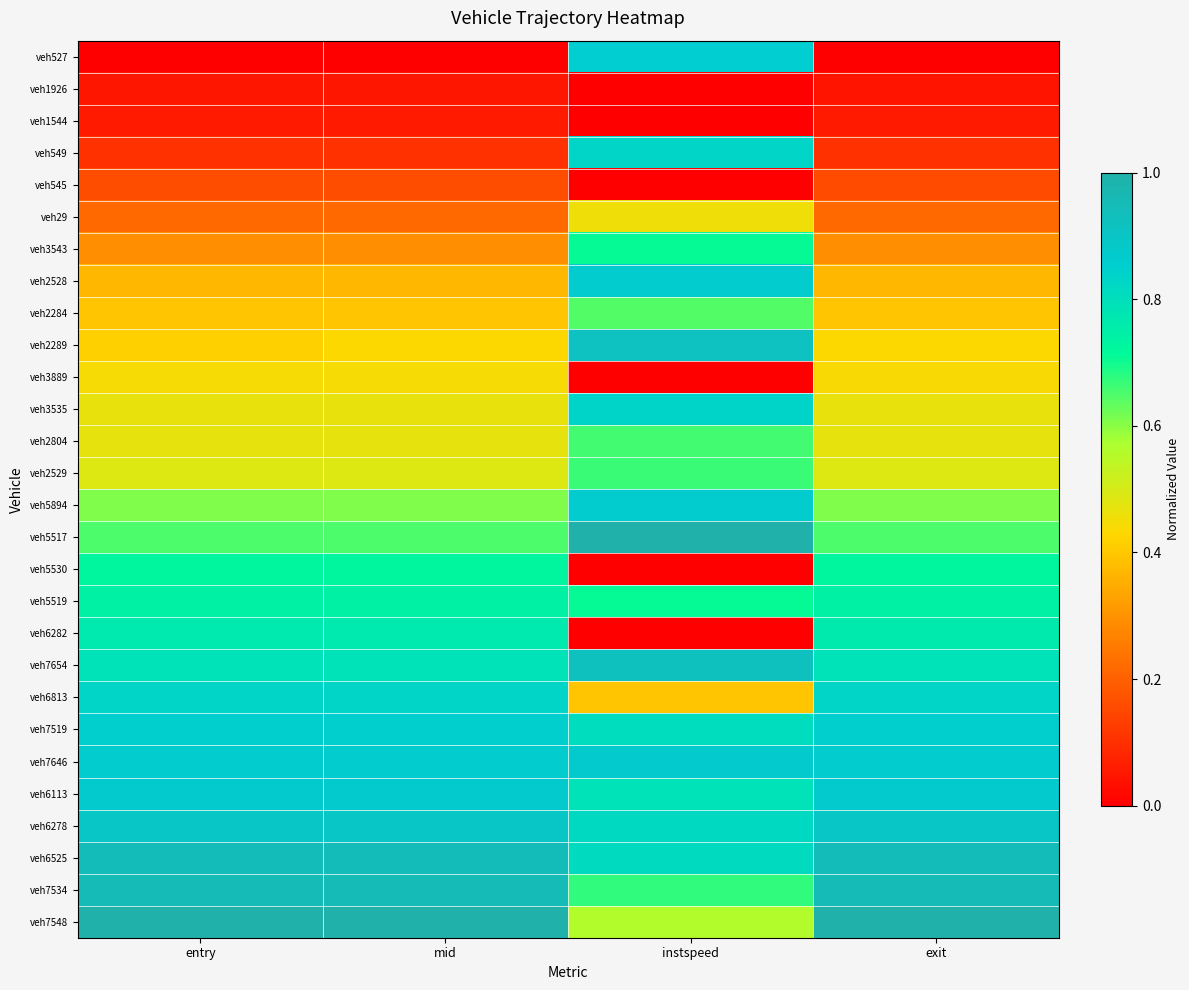

Reading left to right, extract all data points from this chart.

veh527: entry=0.0	mid=0.0	instspeed=0.9	exit=0.0
veh1926: entry=0.0	mid=0.0	instspeed=0.0	exit=0.0
veh1544: entry=0.1	mid=0.1	instspeed=0.0	exit=0.1
veh549: entry=0.1	mid=0.1	instspeed=0.8	exit=0.1
veh545: entry=0.2	mid=0.2	instspeed=0.0	exit=0.2
veh29: entry=0.2	mid=0.2	instspeed=0.5	exit=0.2
veh3543: entry=0.3	mid=0.3	instspeed=0.7	exit=0.3
veh2528: entry=0.4	mid=0.4	instspeed=0.9	exit=0.4
veh2284: entry=0.4	mid=0.4	instspeed=0.6	exit=0.4
veh2289: entry=0.4	mid=0.4	instspeed=0.9	exit=0.4
veh3889: entry=0.4	mid=0.4	instspeed=0.0	exit=0.4
veh3535: entry=0.5	mid=0.5	instspeed=0.8	exit=0.5
veh2804: entry=0.5	mid=0.5	instspeed=0.7	exit=0.5
veh2529: entry=0.5	mid=0.5	instspeed=0.7	exit=0.5
veh5894: entry=0.6	mid=0.6	instspeed=0.9	exit=0.6
veh5517: entry=0.6	mid=0.6	instspeed=1.0	exit=0.6
veh5530: entry=0.7	mid=0.7	instspeed=0.0	exit=0.7
veh5519: entry=0.7	mid=0.7	instspeed=0.7	exit=0.7
veh6282: entry=0.8	mid=0.8	instspeed=0.0	exit=0.8
veh7654: entry=0.8	mid=0.8	instspeed=0.9	exit=0.8
veh6813: entry=0.8	mid=0.8	instspeed=0.4	exit=0.8
veh7519: entry=0.9	mid=0.8	instspeed=0.8	exit=0.8
veh7646: entry=0.9	mid=0.9	instspeed=0.9	exit=0.9
veh6113: entry=0.9	mid=0.9	instspeed=0.8	exit=0.9
veh6278: entry=0.9	mid=0.9	instspeed=0.8	exit=0.9
veh6525: entry=0.9	mid=0.9	instspeed=0.8	exit=0.9
veh7534: entry=0.9	mid=0.9	instspeed=0.7	exit=1.0
veh7548: entry=1.0	mid=1.0	instspeed=0.6	exit=1.0